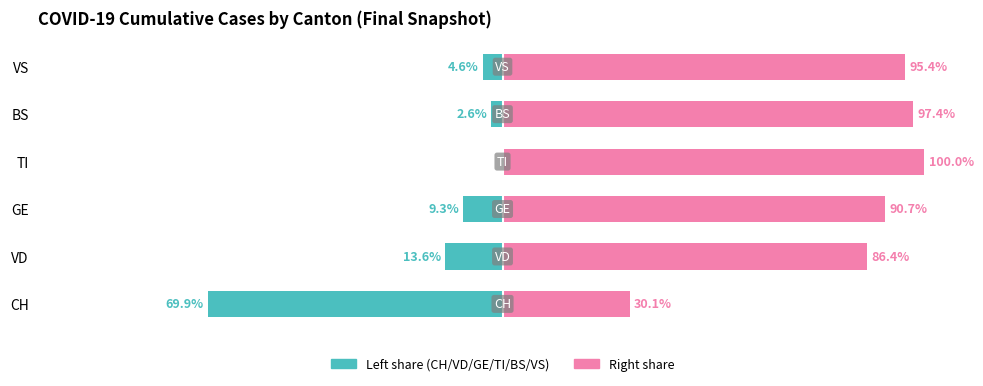

Which series has the largest range (max minus min)?

Left share